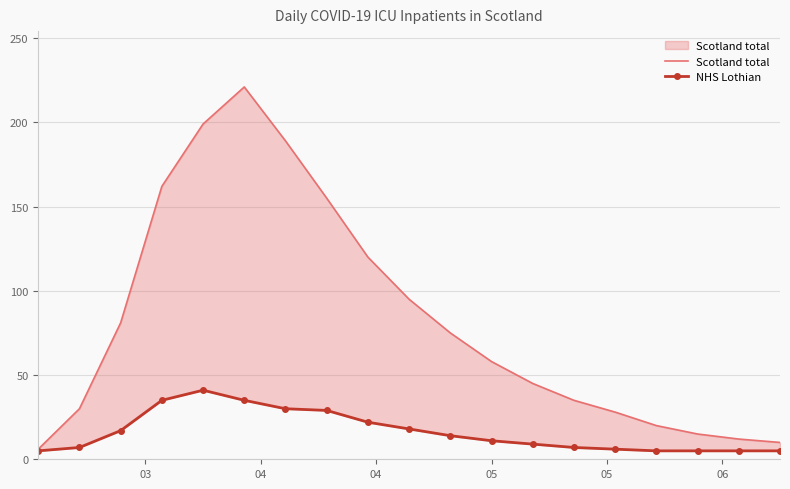

The NHS Lothian series shows 29 at 9. True or false?

False